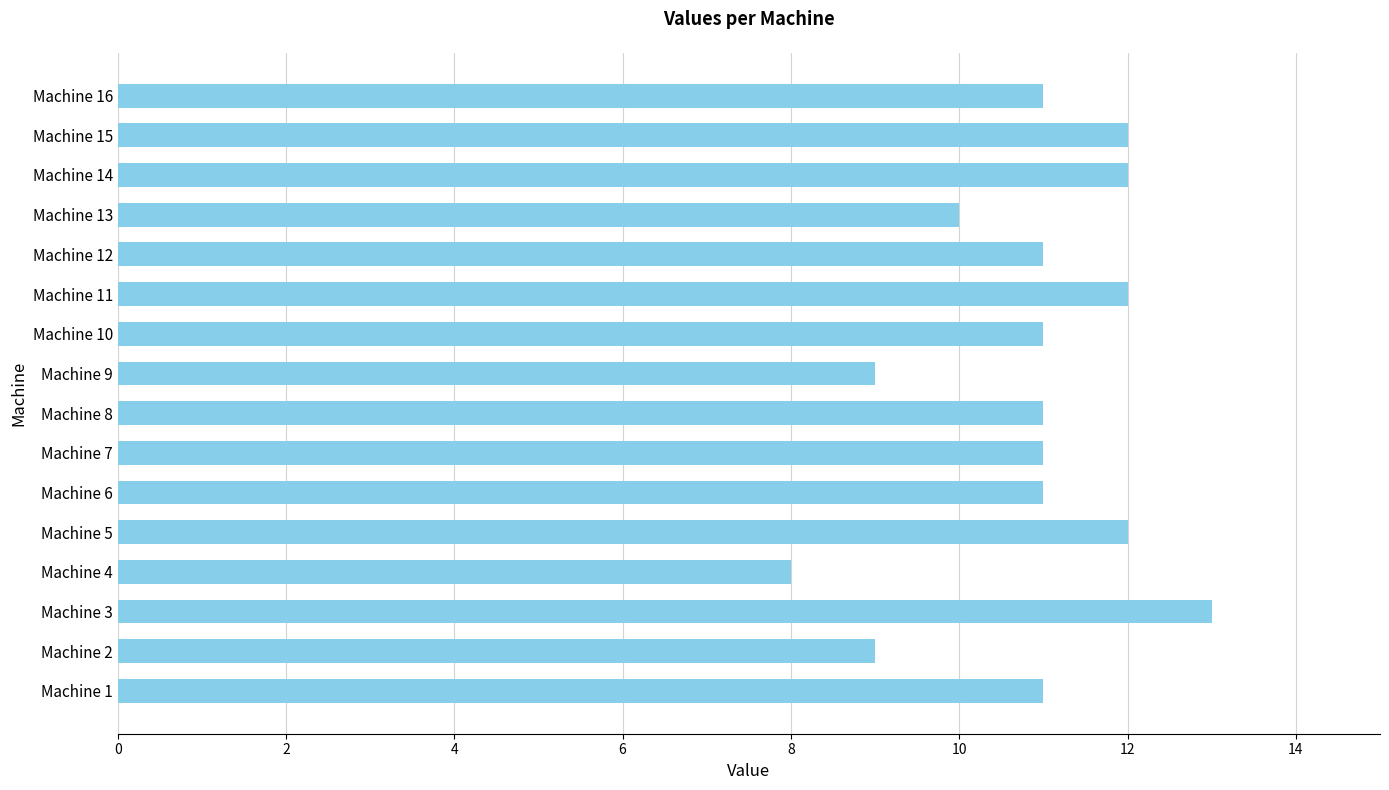

Is it true that the value at Machine 10 is 11?

True